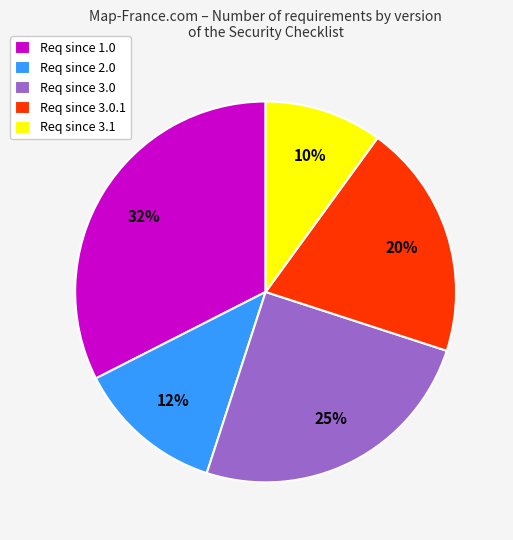

Which category has the biggest portion of the pie?

Req since 1.0